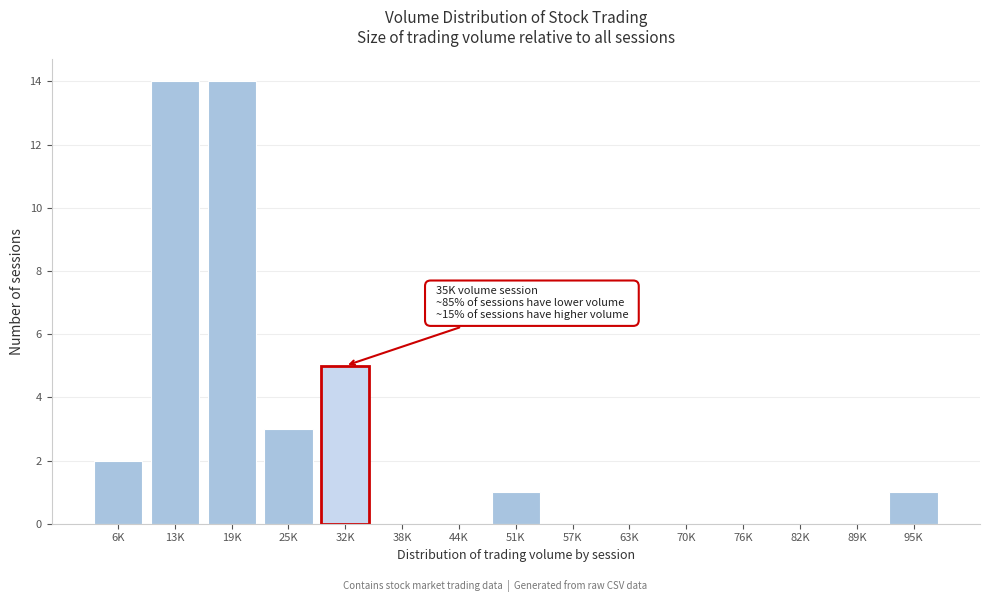

Reading right to left, list all the values displayed in this chart.

95K=1	89K=0	82K=0	76K=0	70K=0	63K=0	57K=0	51K=1	44K=0	38K=0	32K=5	25K=3	19K=14	13K=14	6K=2